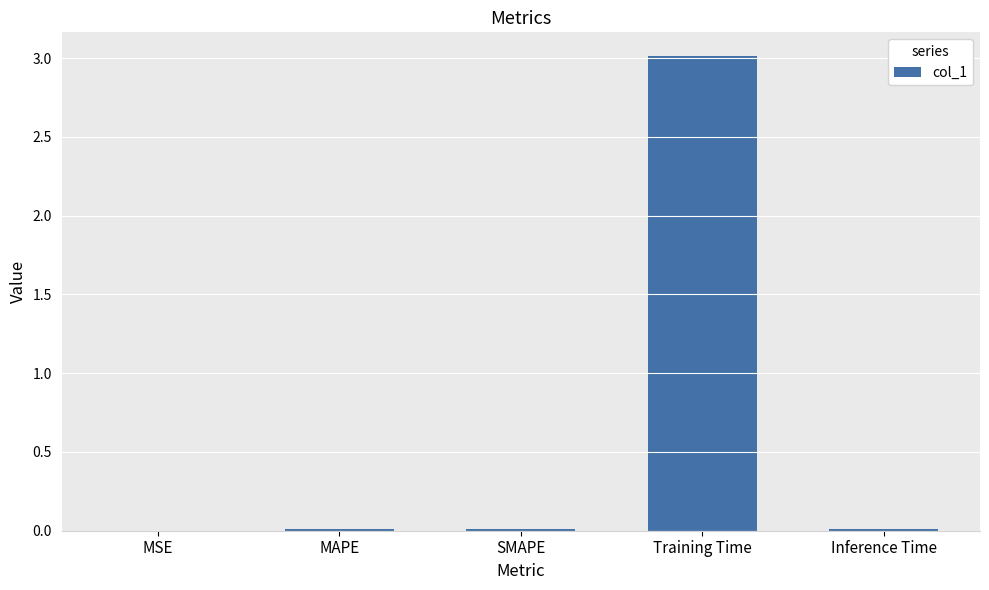

What is the maximum value shown in the chart?

3.0